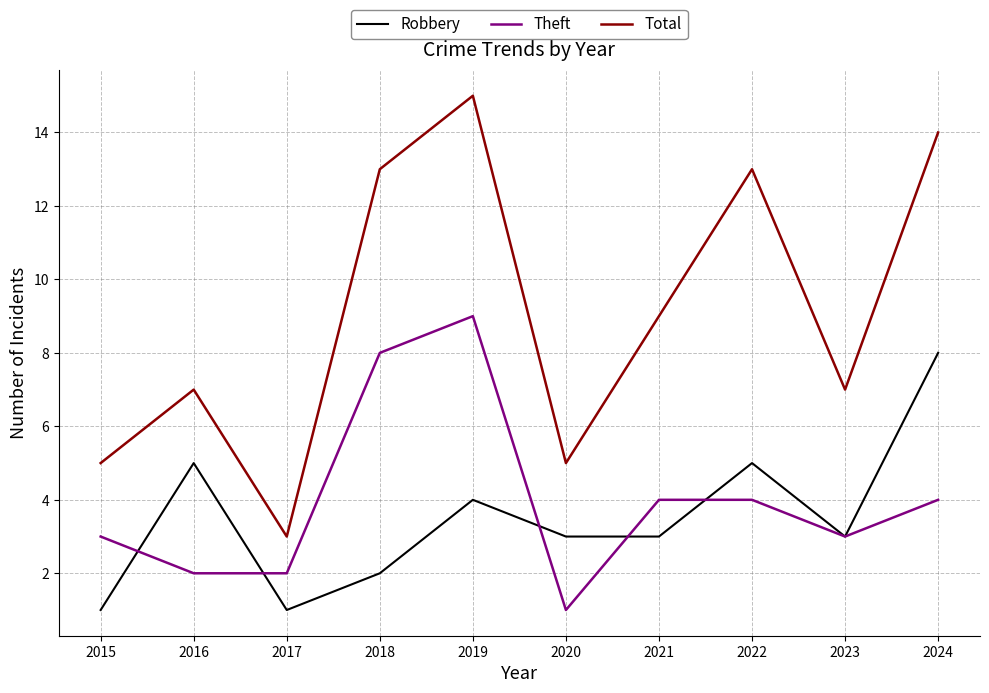

The Robbery series shows 5 at 2021. True or false?

False